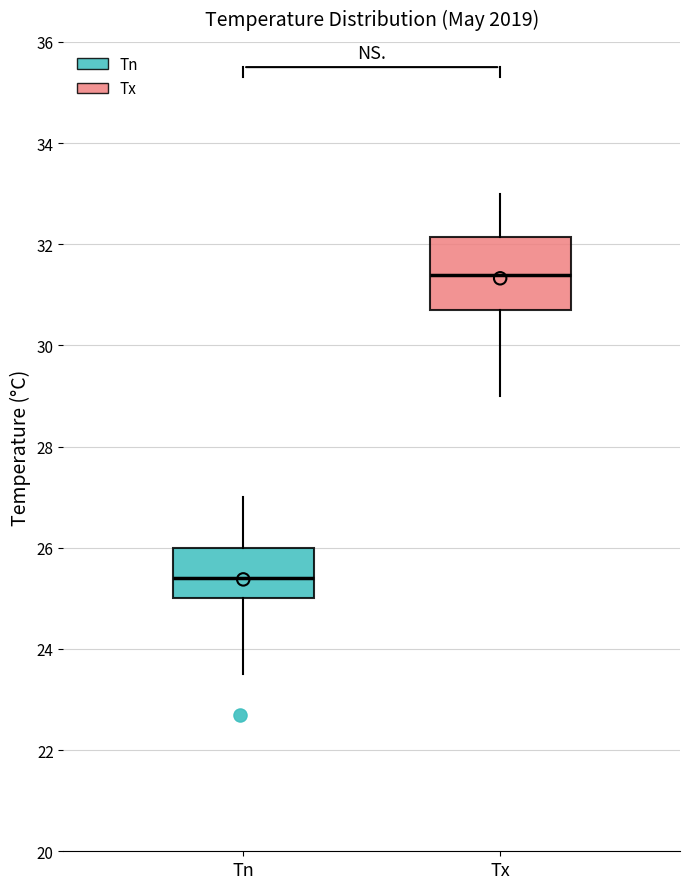

Reading left to right, transcribe this box plot: for each box, give where its median line is, the range the box spans, and where its two whiskers end, as read against the y-axis. The values are not printed on the chart, so give them approximately, as read against the axis.

Tn: median 25.4, box 25.0 to 26.0, whiskers 23.6 to 27.0
Tx: median 31.4, box 30.8 to 32.2, whiskers 29.0 to 33.0